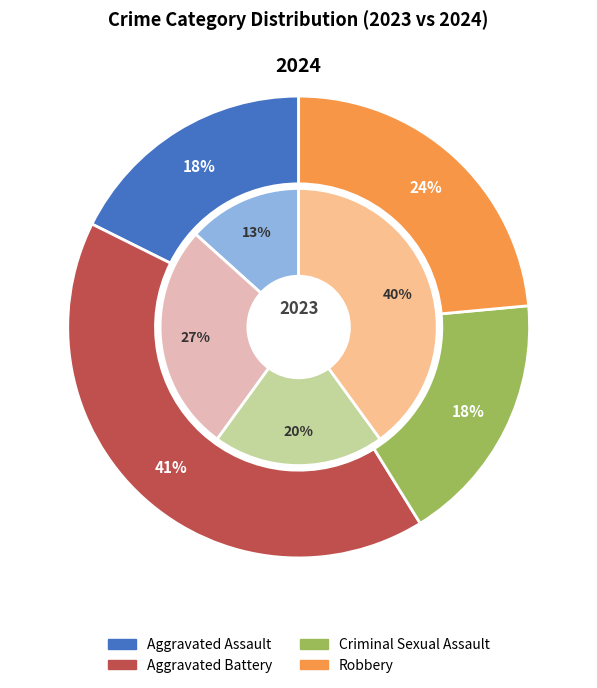

Which slice is the smallest?

Aggravated Assault